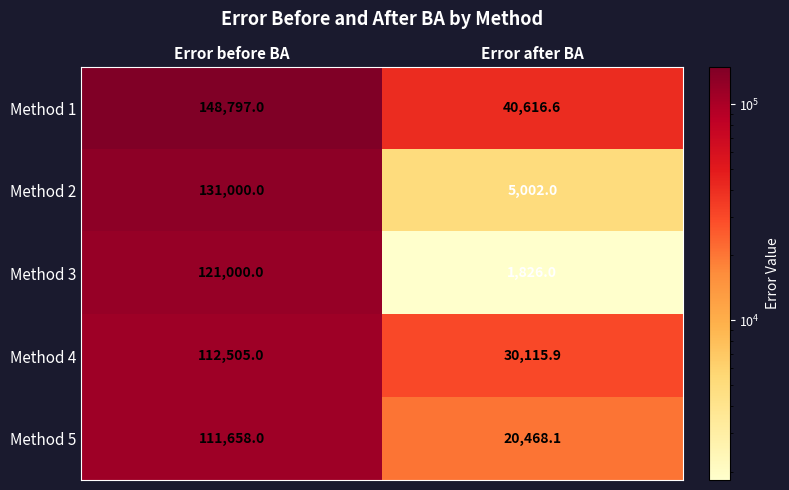

Which series has the largest range (max minus min)?

Method 2